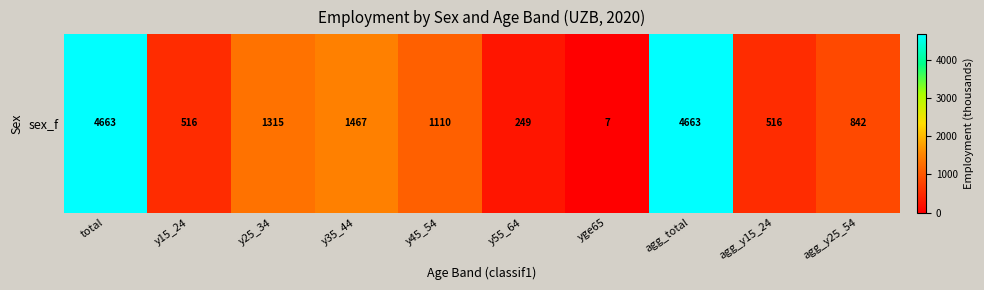

Between y45_54 and y55_64, which is larger?

y45_54